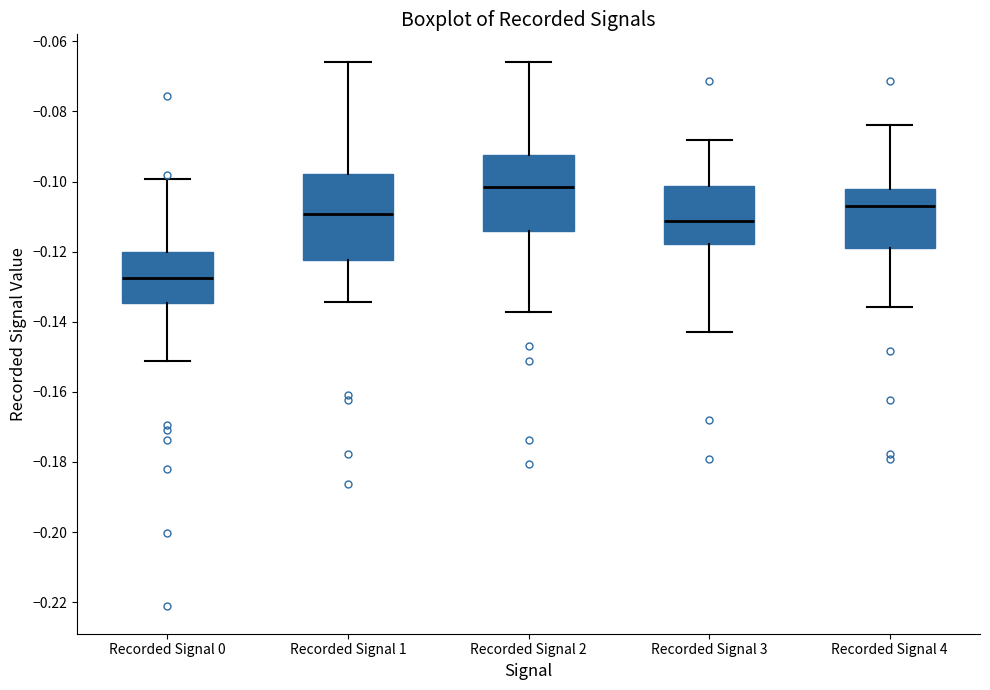

Reading left to right, read every box against the y-axis: the position of its median line, the range the box covers, and the ends of its whiskers. The values are not printed on the chart, so give them approximately, as read against the axis.

Recorded Signal 0: median -0.128, box -0.134 to -0.120, whiskers -0.152 to -0.100
Recorded Signal 1: median -0.110, box -0.122 to -0.098, whiskers -0.134 to -0.066
Recorded Signal 2: median -0.102, box -0.114 to -0.092, whiskers -0.138 to -0.066
Recorded Signal 3: median -0.112, box -0.118 to -0.102, whiskers -0.142 to -0.088
Recorded Signal 4: median -0.108, box -0.118 to -0.102, whiskers -0.136 to -0.084